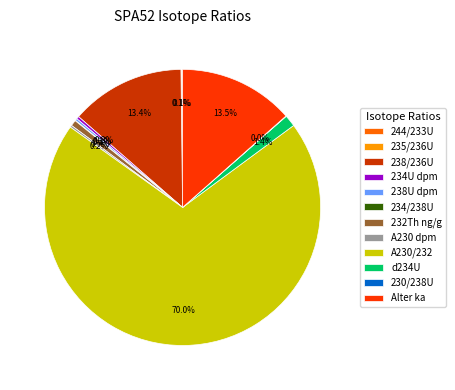

Combined, do 238/236U and Alter ka account for over 50%?

No